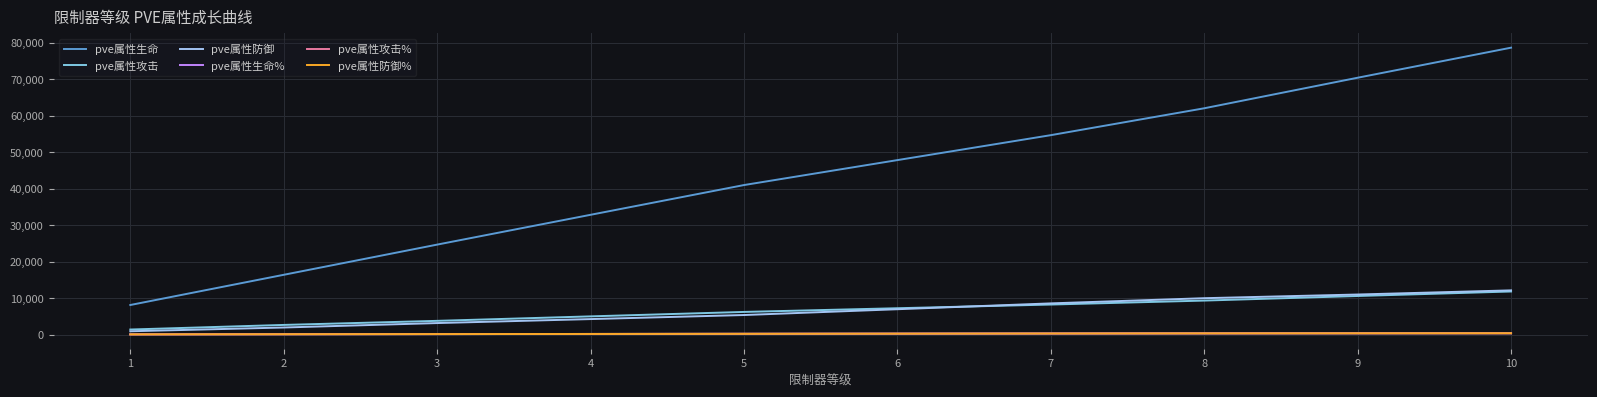

Is this an area chart (filled region under the line)?

No